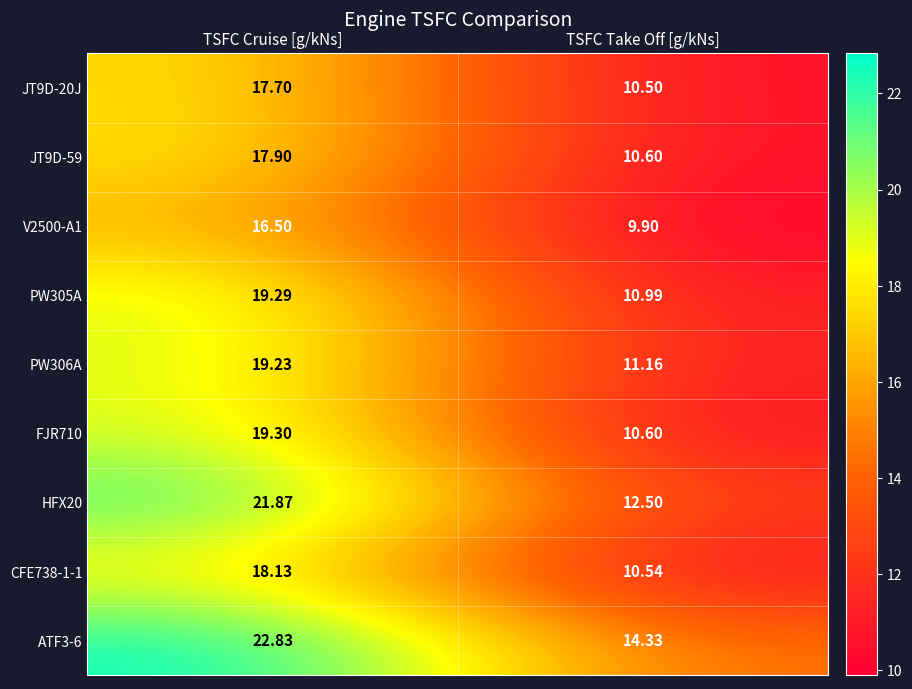

Which category has the lowest value in the CFE738-1-1 series?

TSFC Take Off [g/kNs]